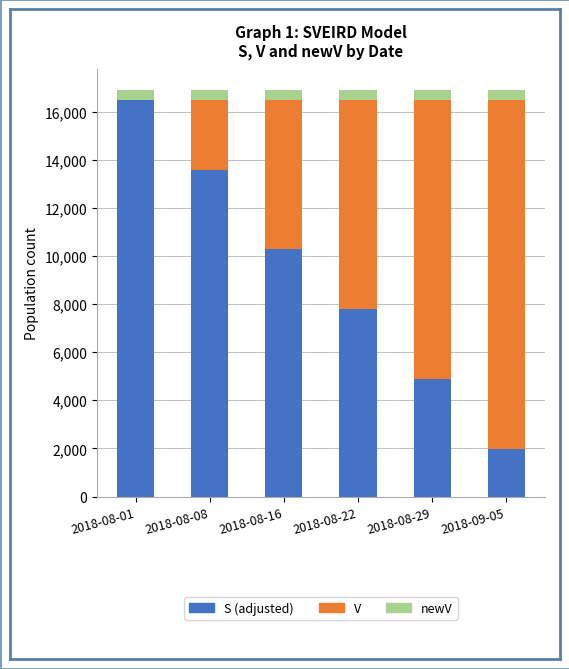

Which category has the highest value in the S (adjusted) series?

2018-08-01